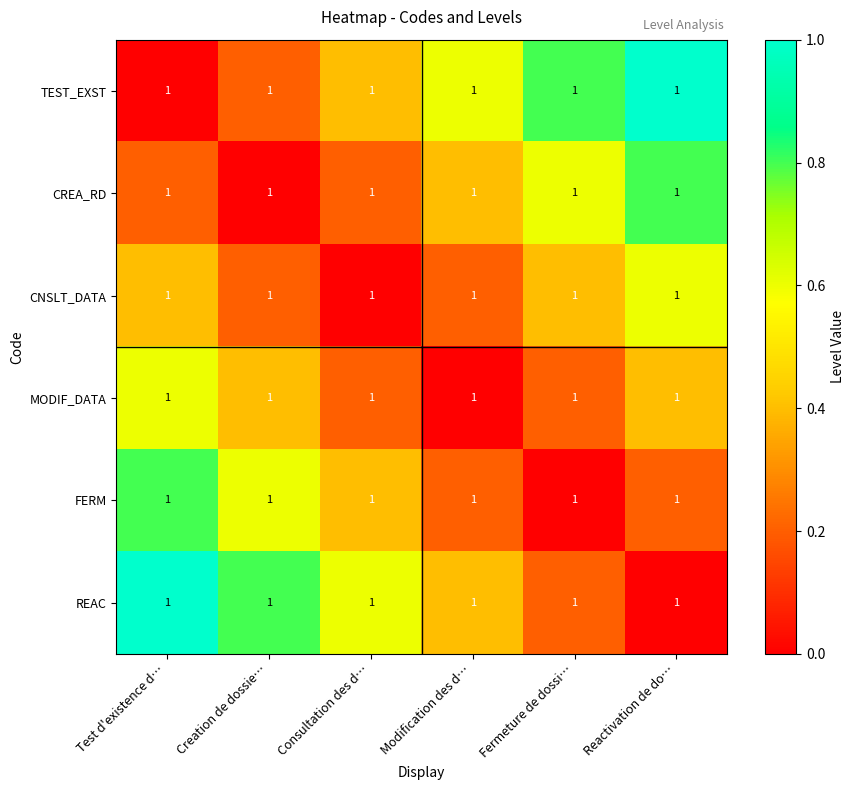

Where is CNSLT_DATA nearest to the value 0?

Consultation des d…